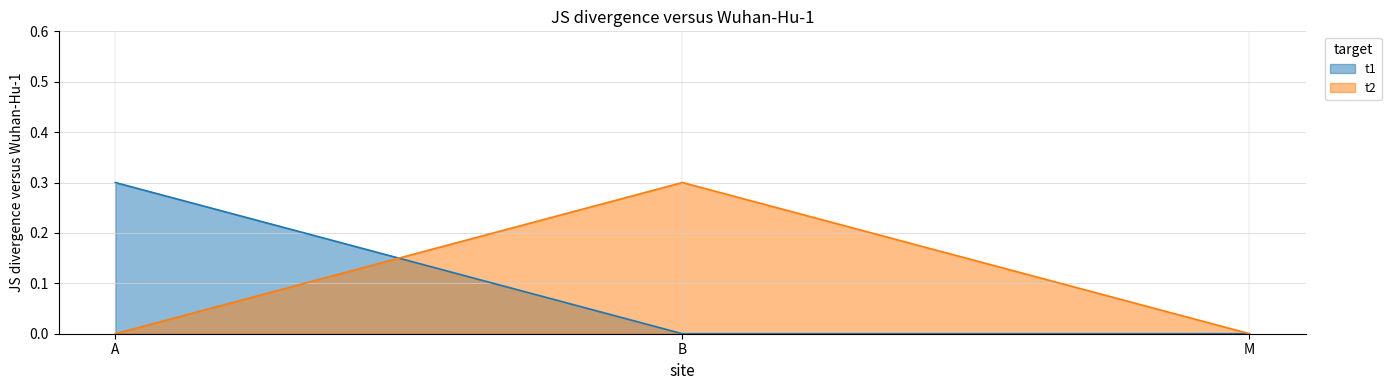

Count the t2 values in the range 0 to 1.

3